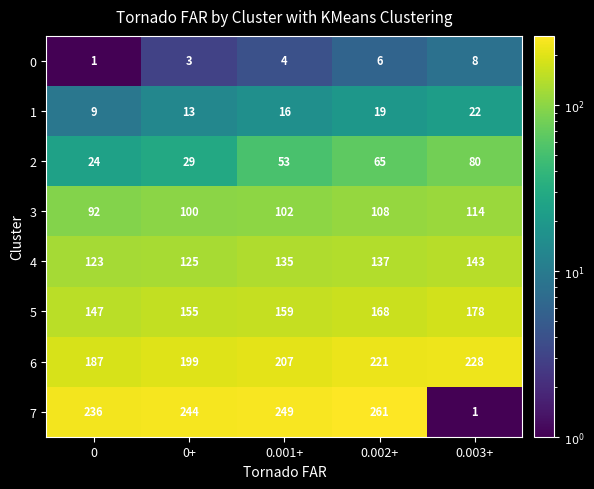

What is the difference between the 6 values at 0.003+ and 0?

41